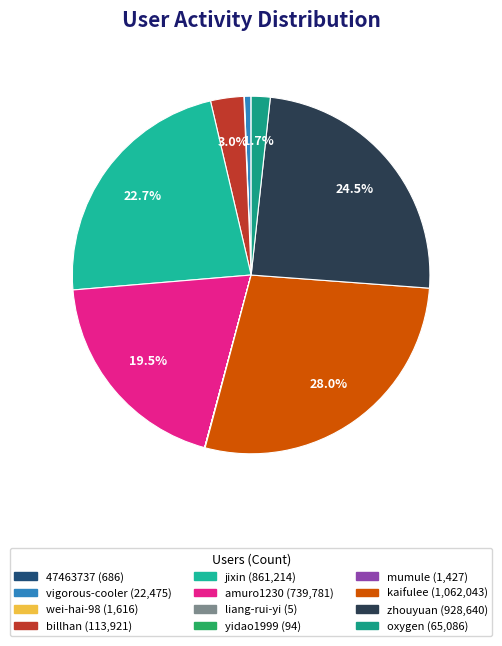

Rank the categories by value from highest to lowest.

kaifulee, zhouyuan, jixin, amuro1230, billhan, oxygen, vigorous-cooler, wei-hai-98, mumule, 47463737, yidao1999, liang-rui-yi